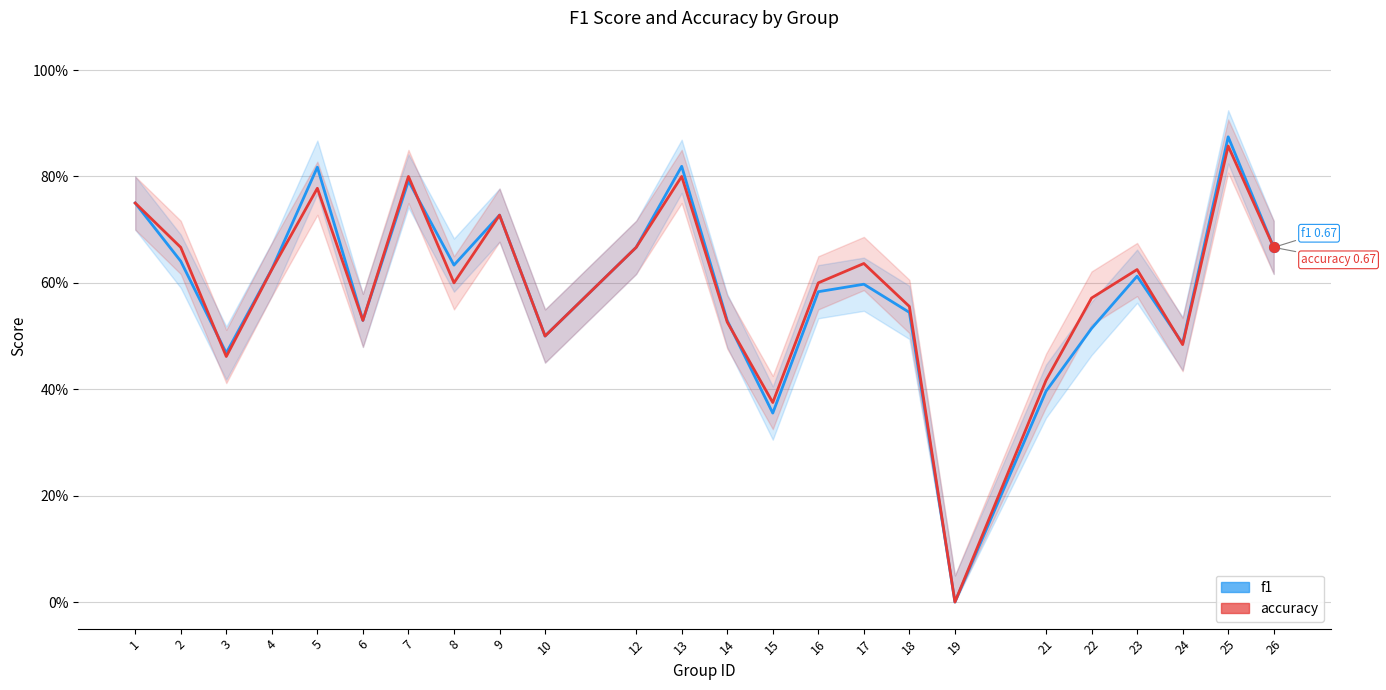

Which series has the largest total across all categories?

accuracy